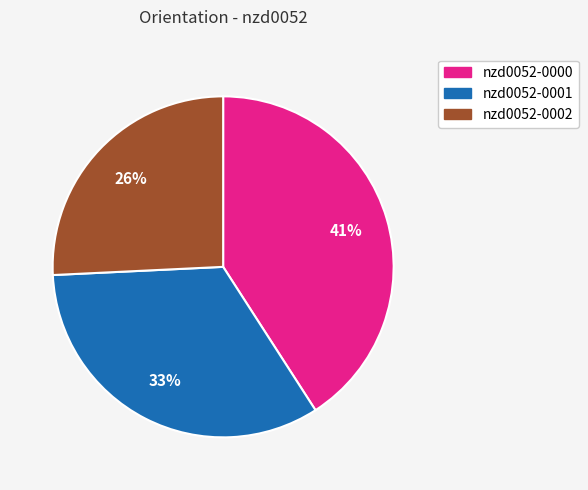

Rank the categories by value from lowest to highest.

nzd0052-0002, nzd0052-0001, nzd0052-0000